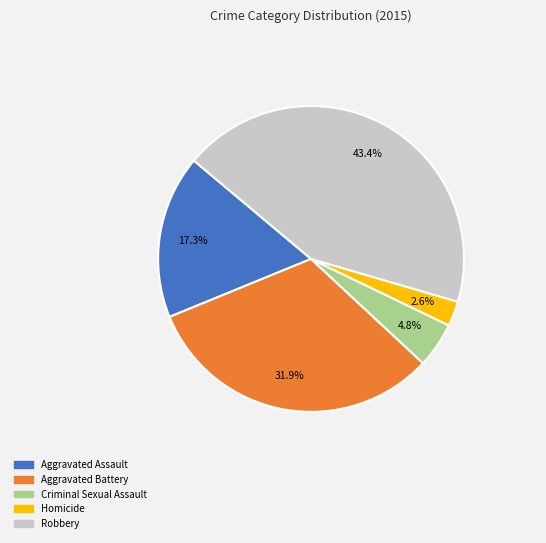

What is the largest slice in the pie chart?

Robbery